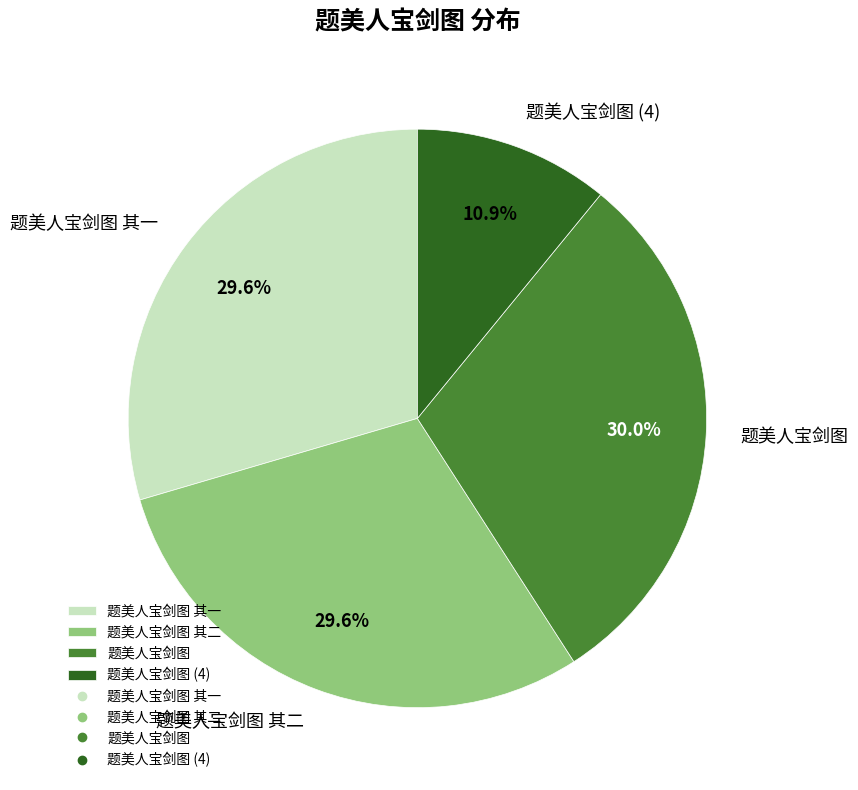

The 题美人宝剑图 slice represents 20% of the pie. True or false?

False